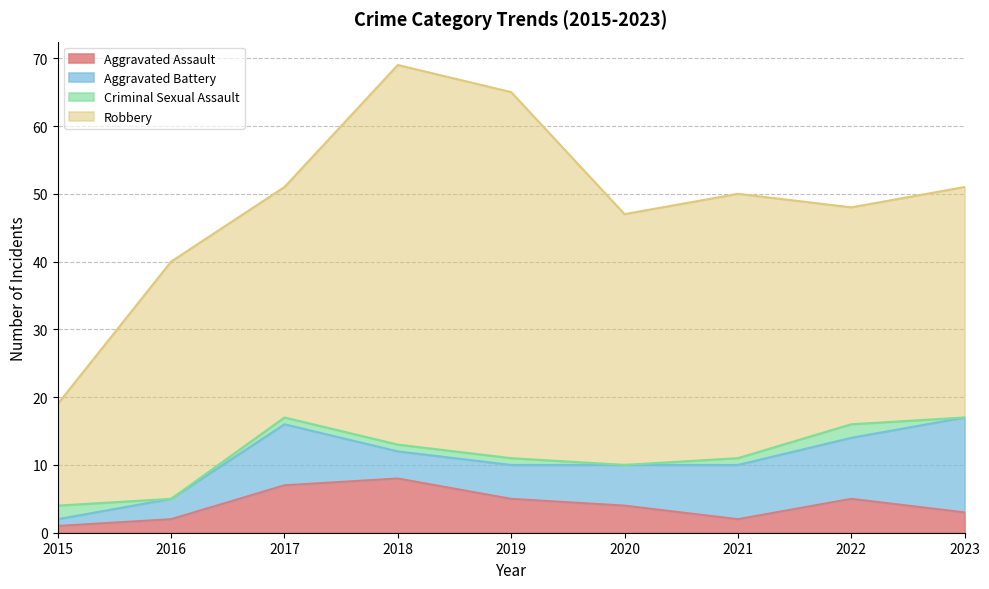

Between which two adjacent categories do Aggravated Battery and Aggravated Assault first intersect?

2017 and 2018